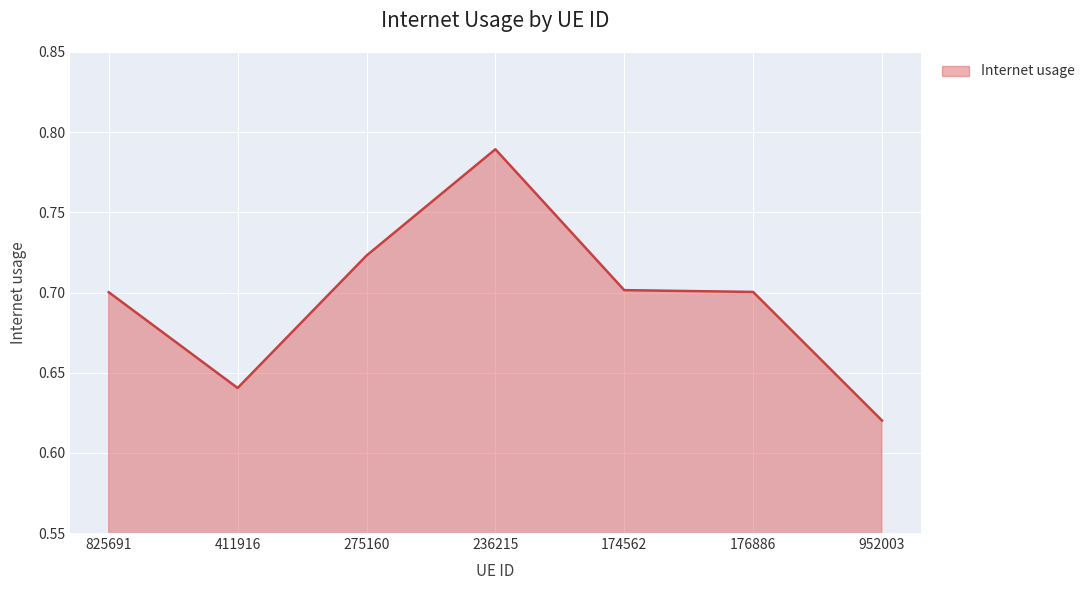

What position from the right is 275160?

5